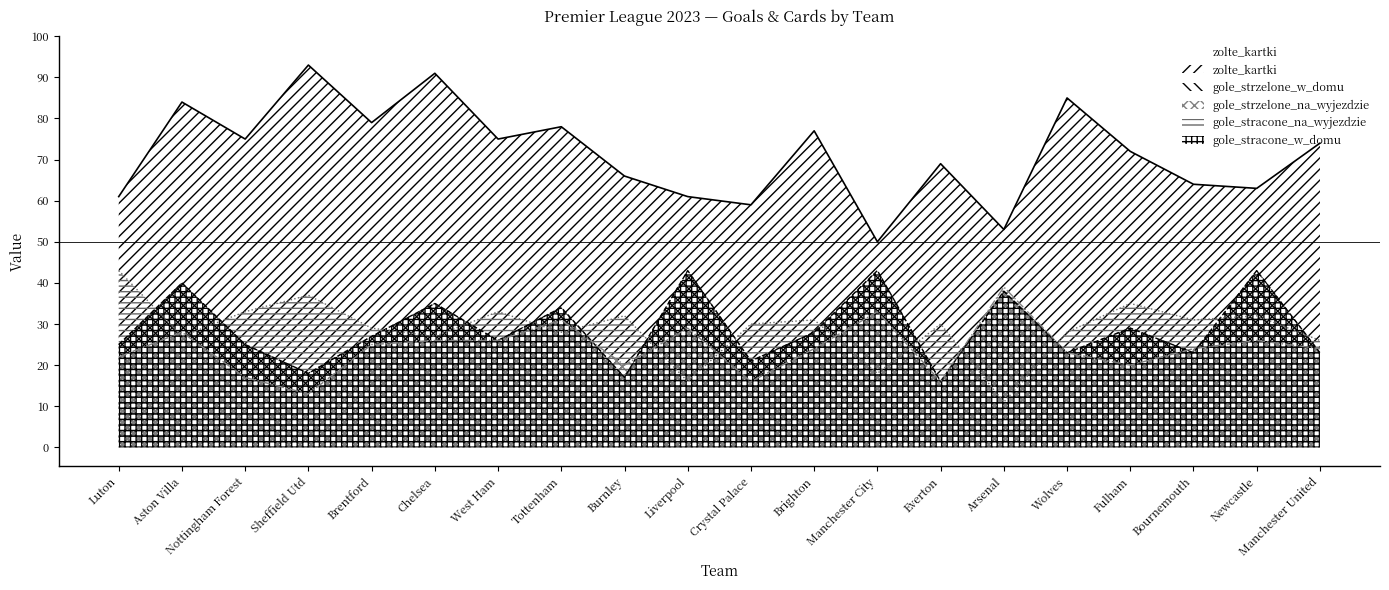

In gole_strzelone_w_domu, how many points are higher than both neighbors (excluding endpoints)?

8